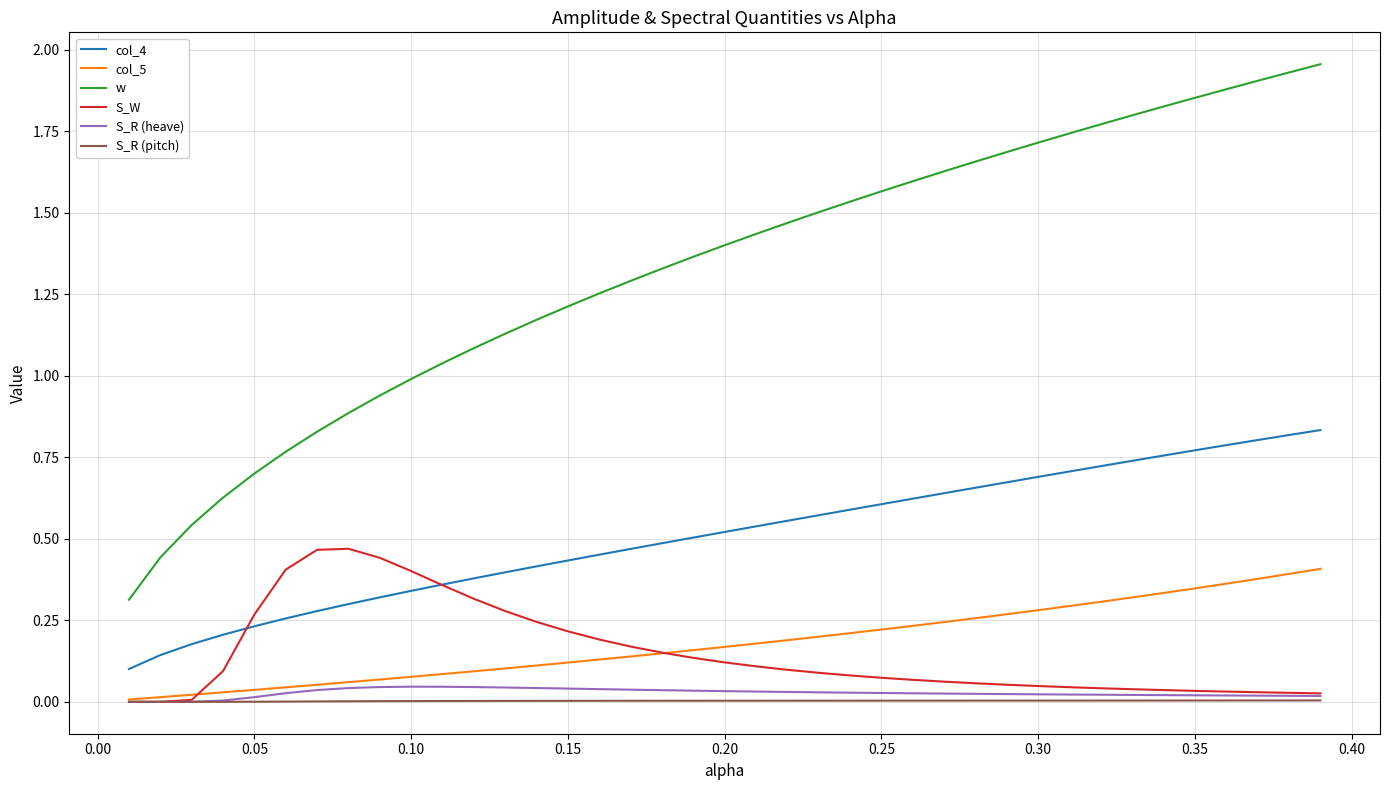

Rank the series by their maximum value, from highest to lowest.

w, col_4, S_W, col_5, S_R (heave), S_R (pitch)